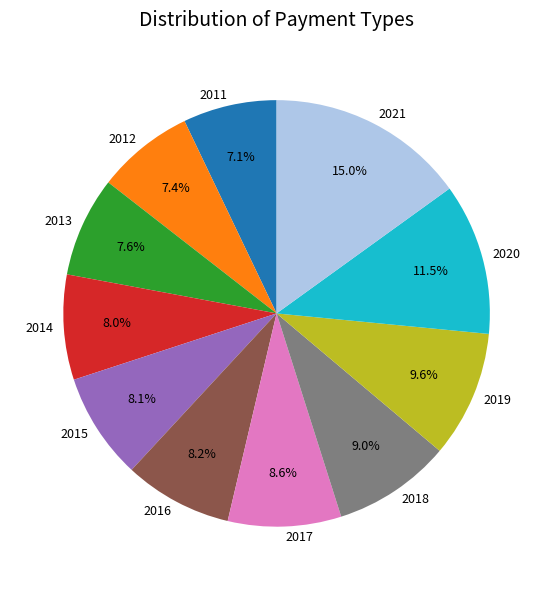

How many slices are in this pie chart?

11